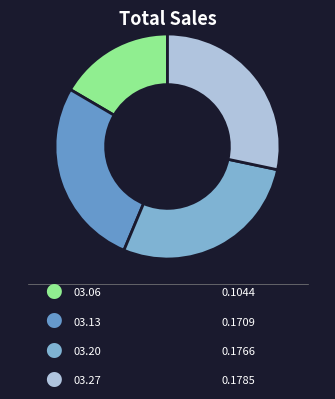

Count the number of slices in the pie.

4